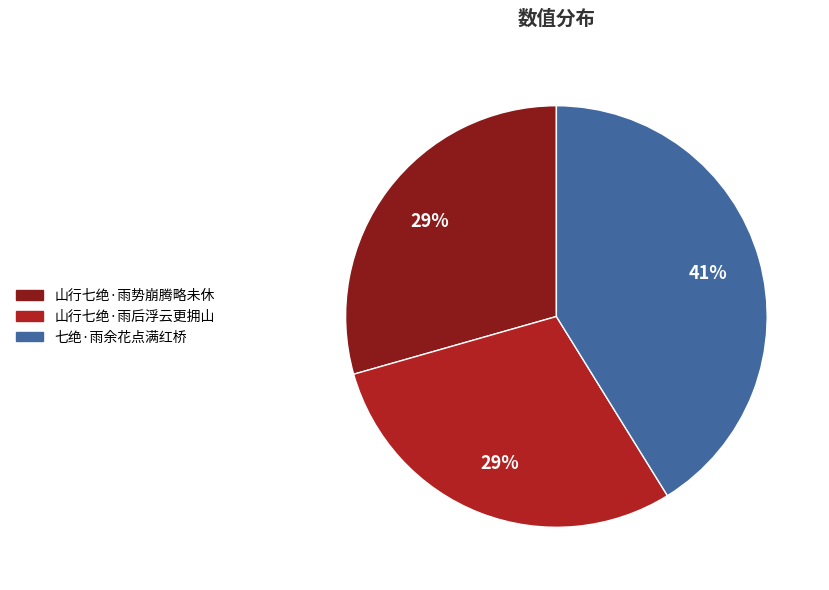

Between 山行七绝·雨后浮云更拥山 and 七绝·雨余花点满红桥, which is larger?

七绝·雨余花点满红桥